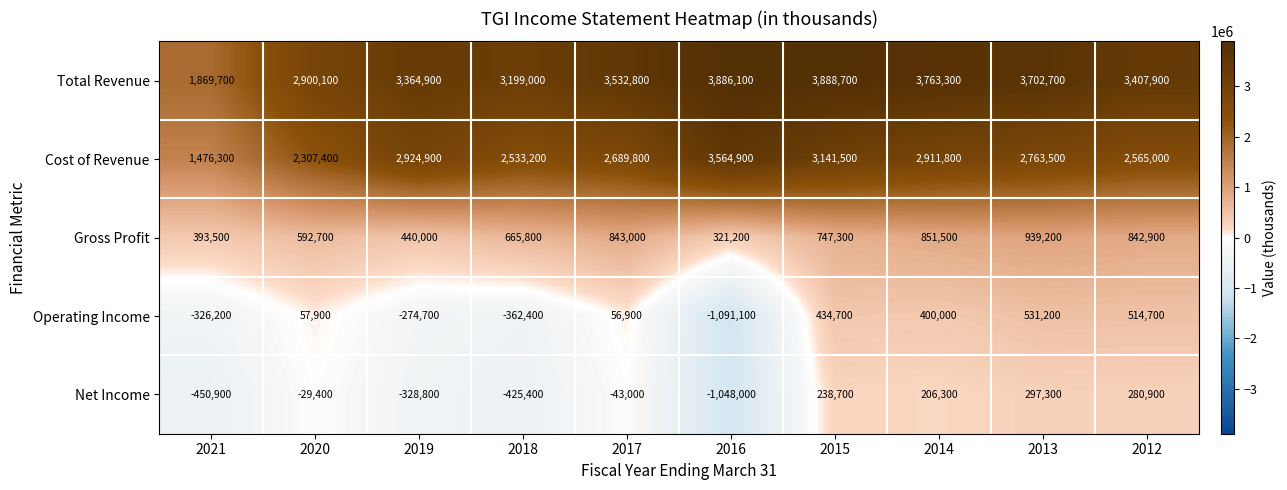

How many categories are shown in the chart?

10